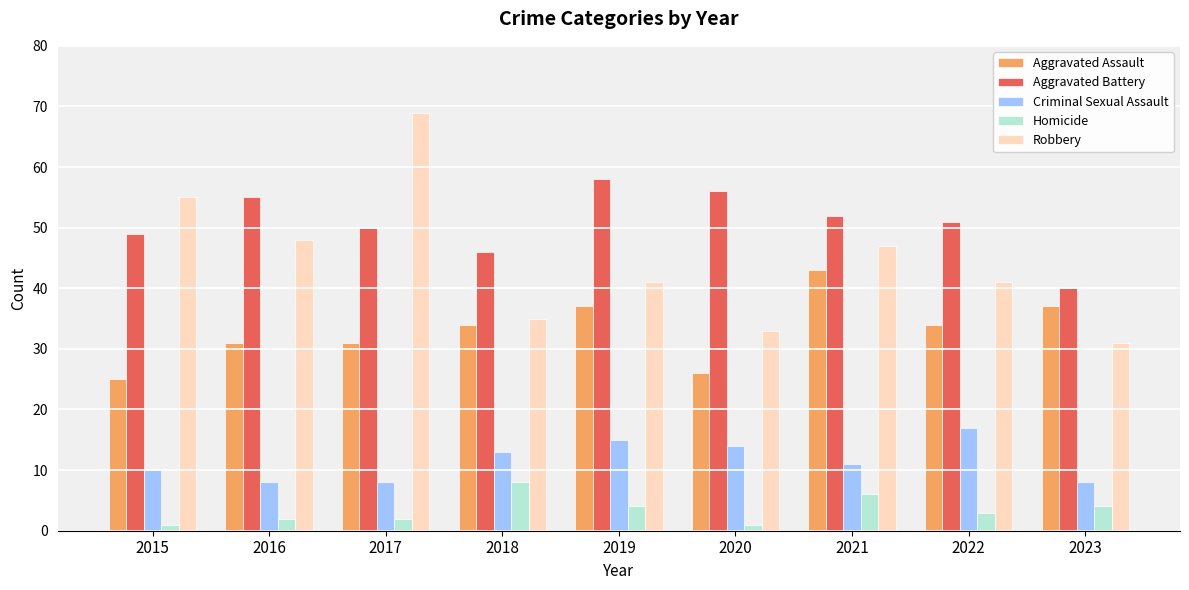

The value of Aggravated Battery at 2017 is 27. True or false?

False